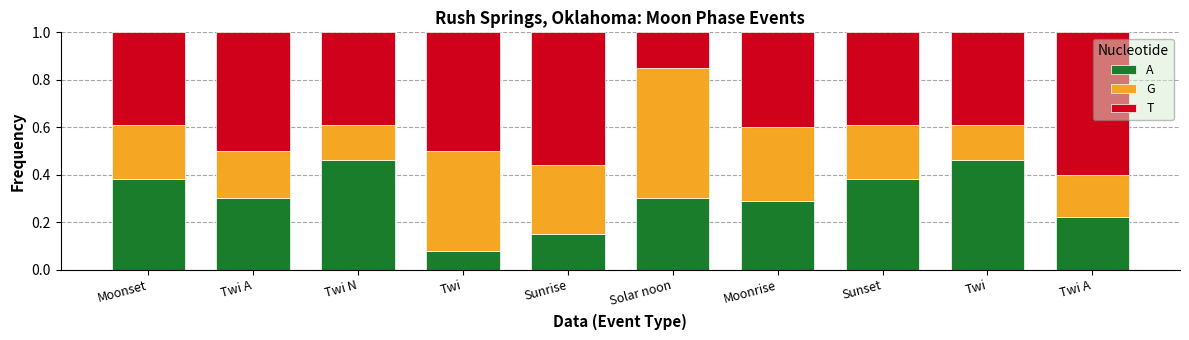

How many data points does each series have?

10